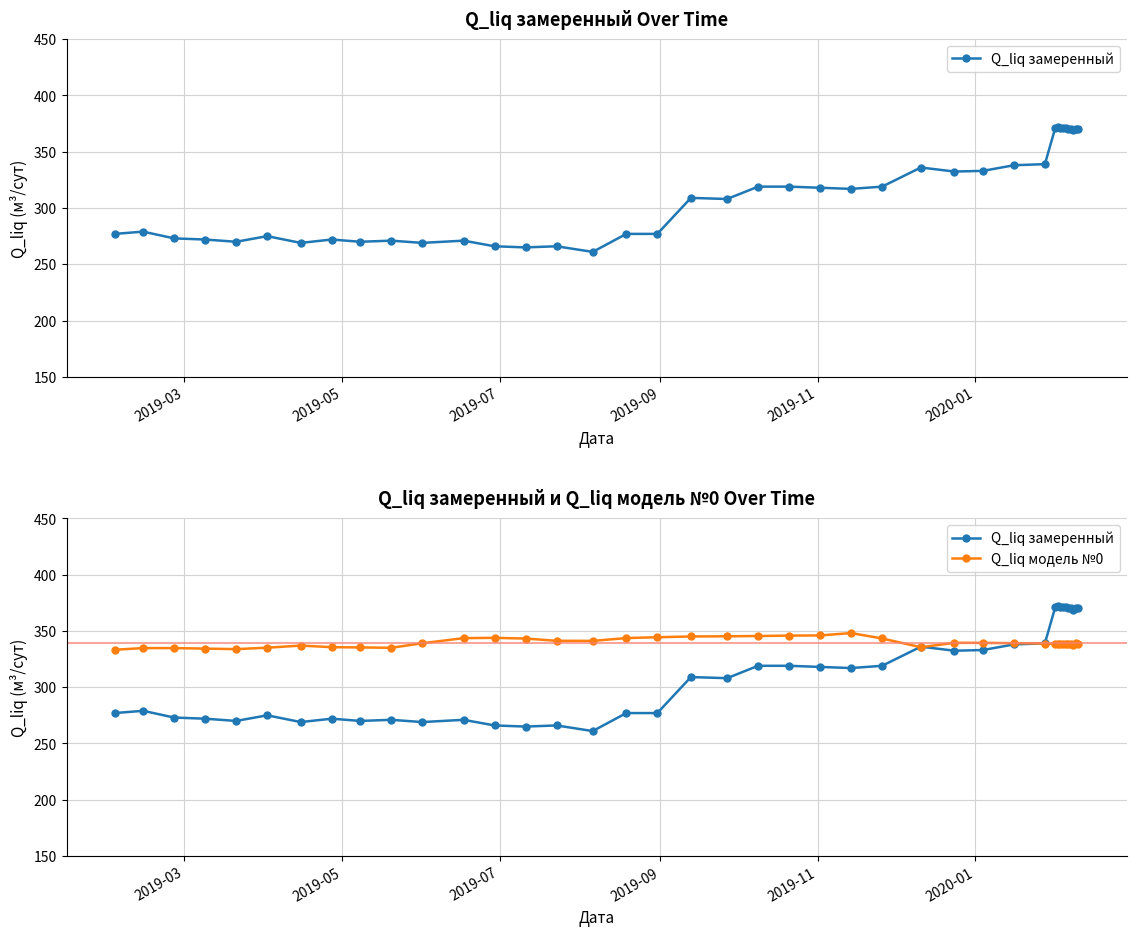

What is the average value of the Q_liq замеренный series?

311.8